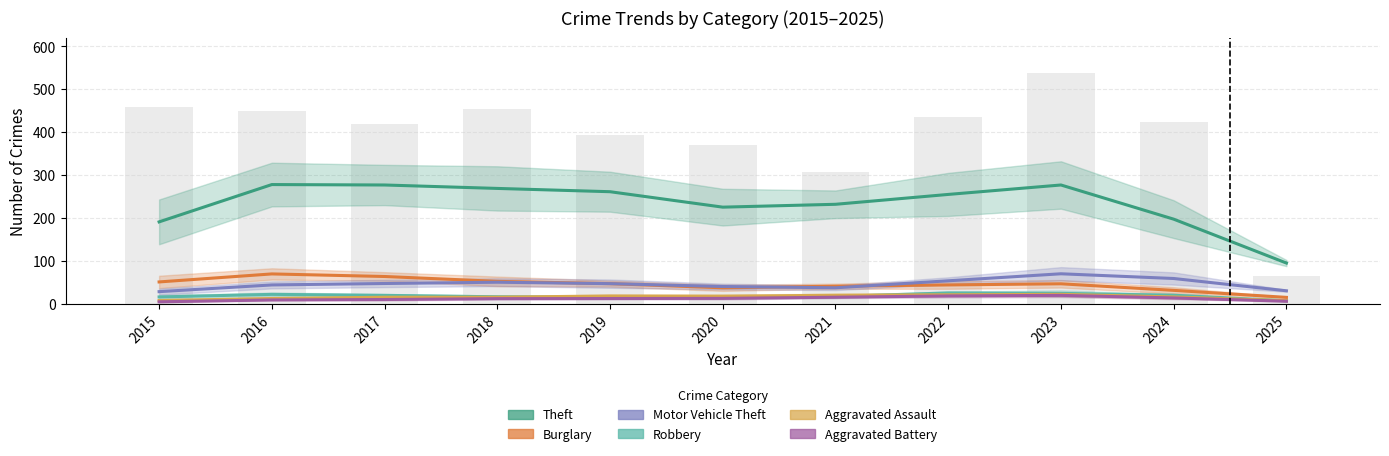

What is the maximum value for Motor Vehicle Theft?

70.0